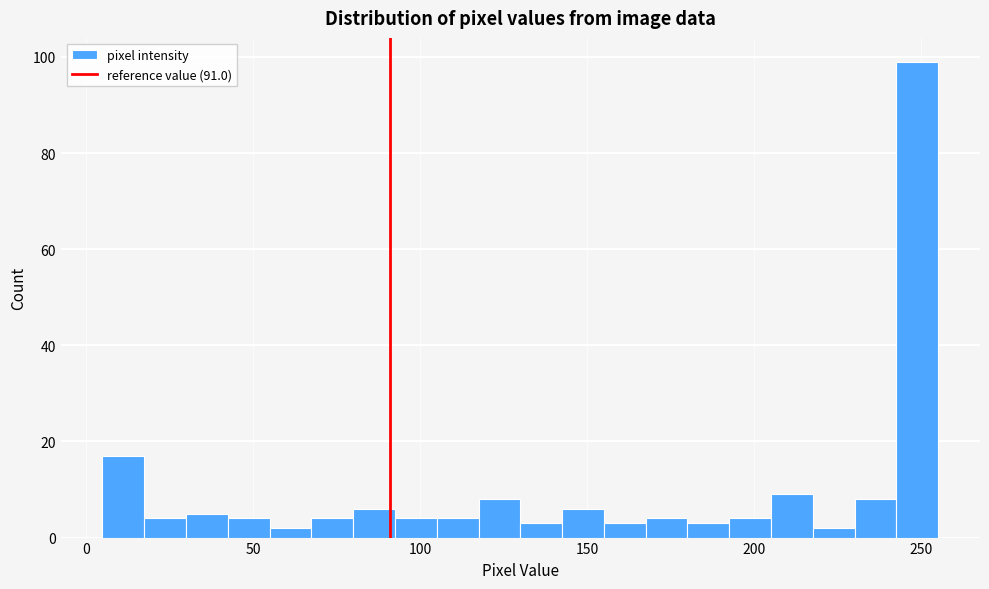

Read against the x-axis, roughly where is the centre of the tallest bar?

250